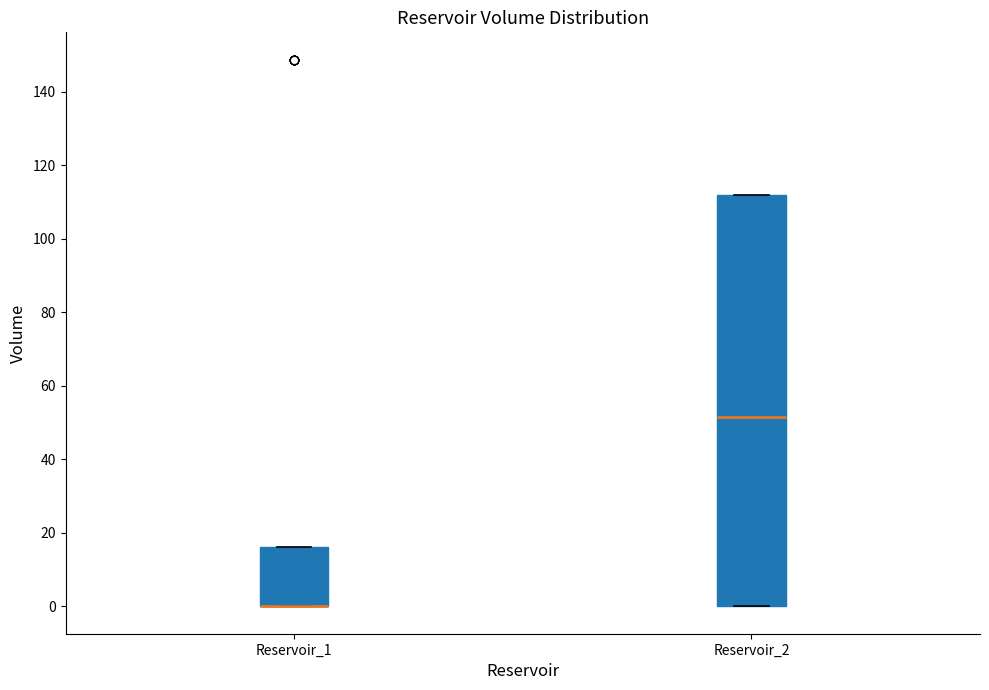

Where is the upper edge of the box for Reservoir_2 on the y-axis? The values are not printed on the chart, so give them approximately, as read against the axis.

112